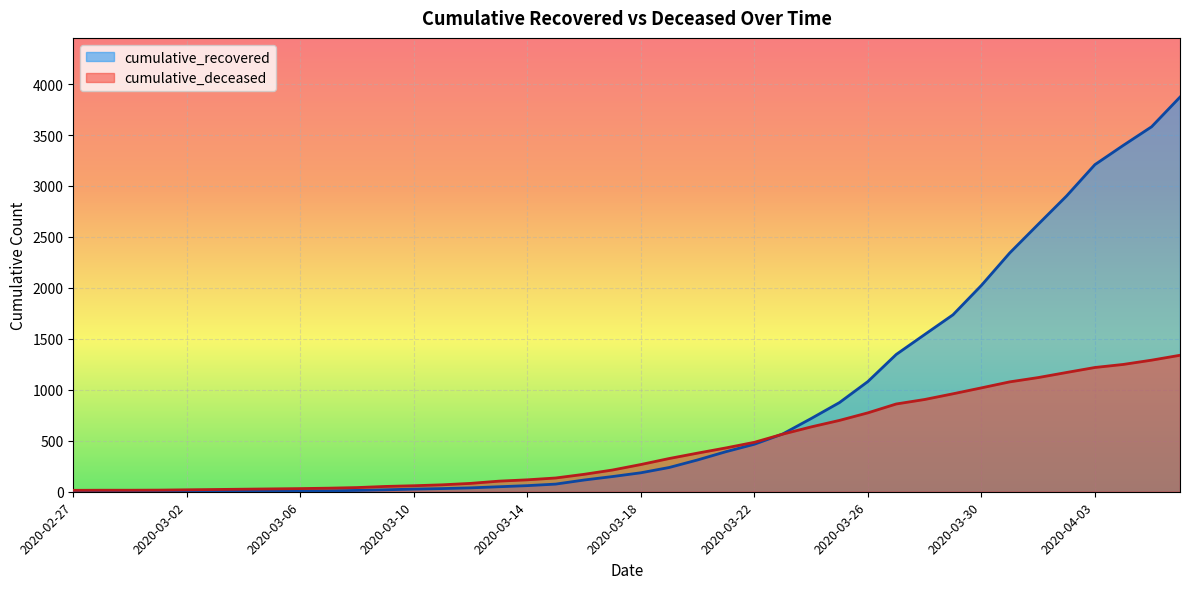

What is the value of the cumulative_recovered point at the 39th from the left?

3581